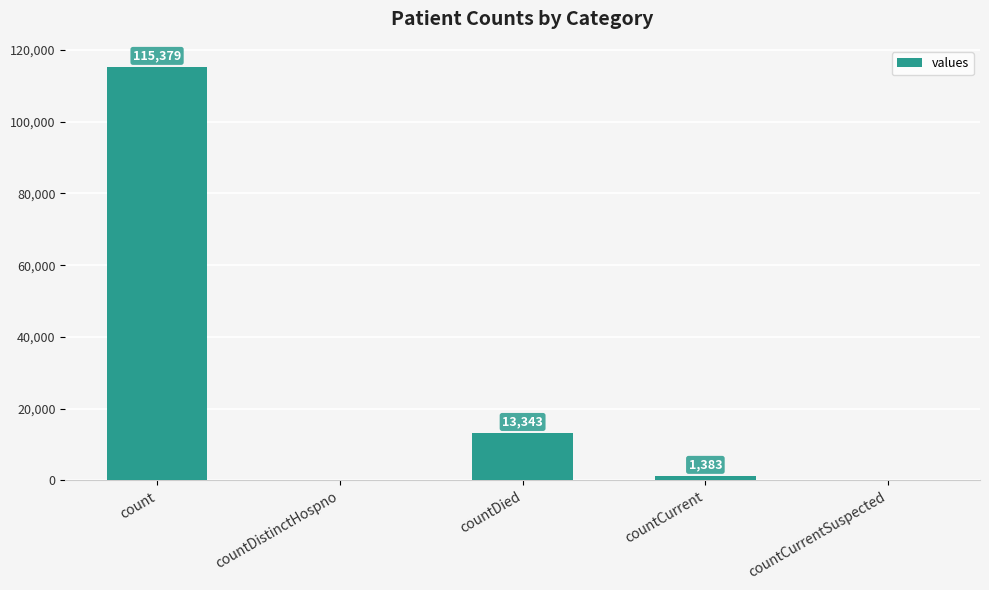

What is the maximum value shown in the chart?

115379